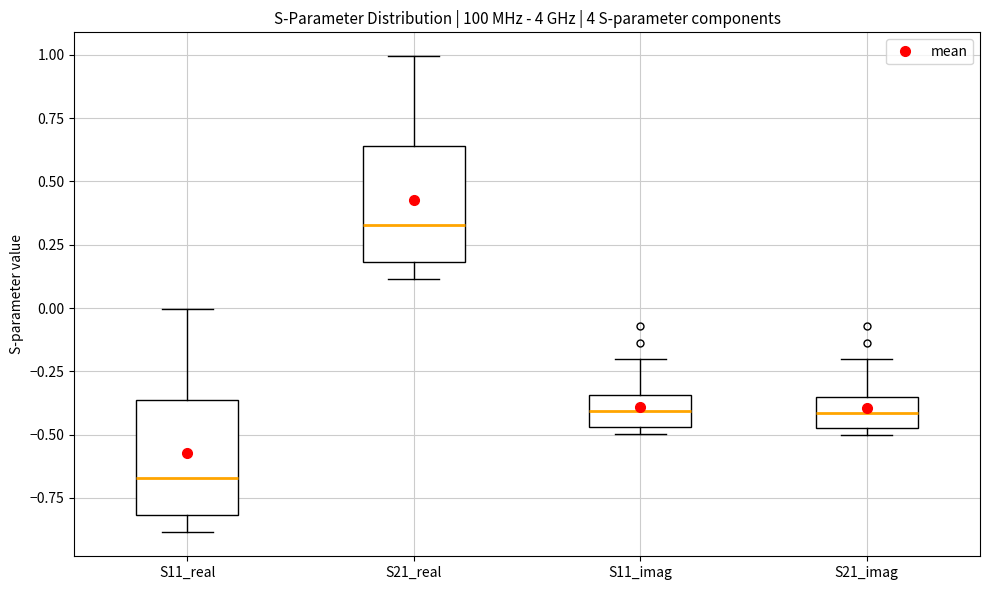

Which box's median line is the lowest?

S11_real